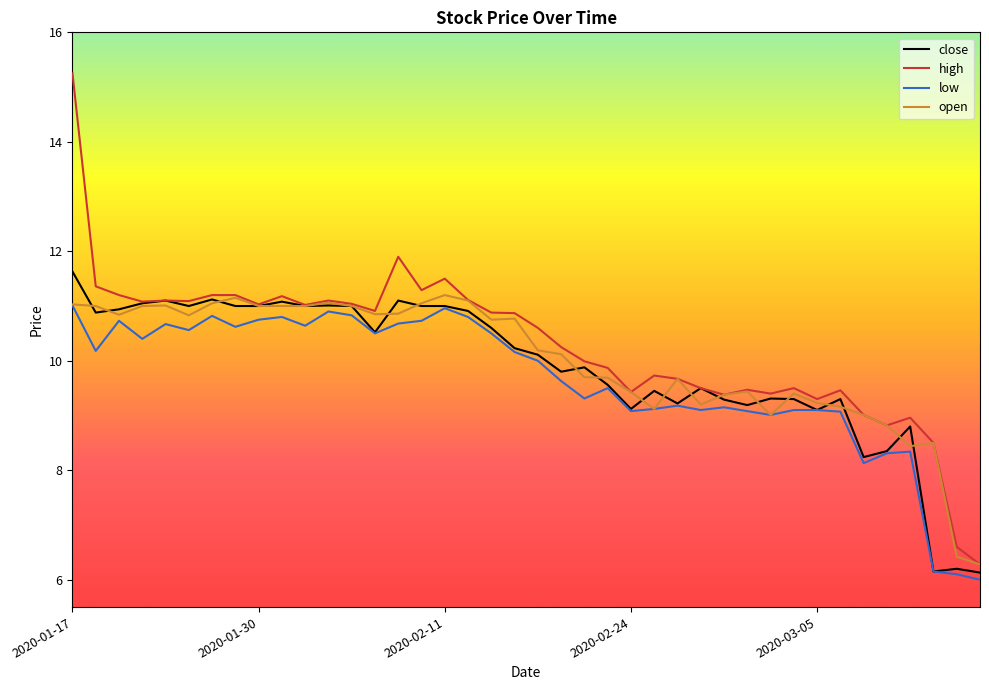

Rank the series by their maximum value, from highest to lowest.

high, close, open, low